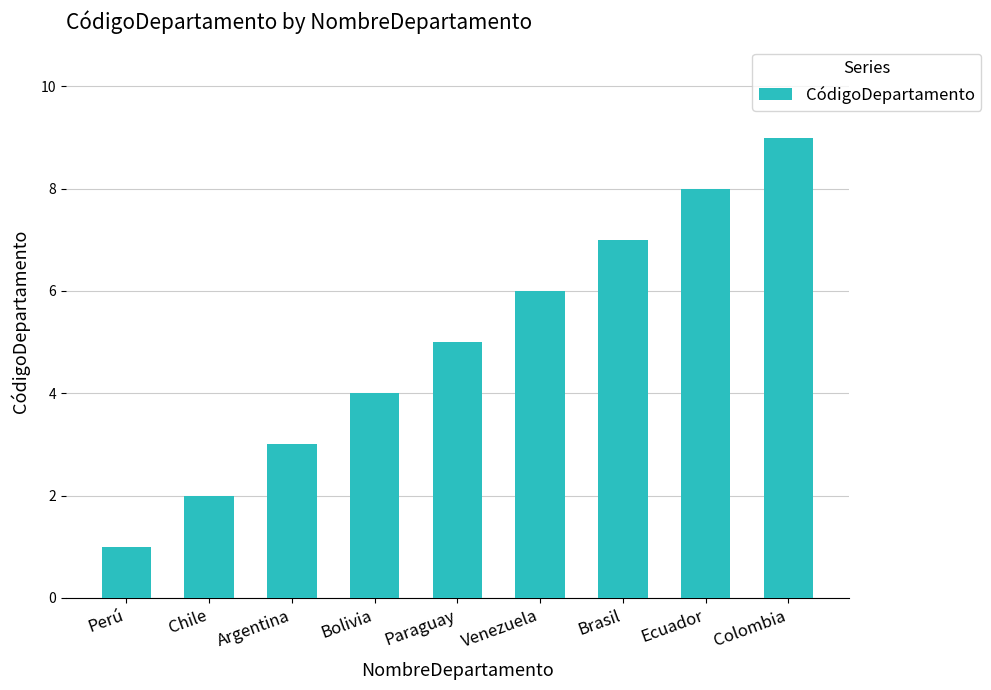

Which label corresponds to the smallest value in the chart?

Perú